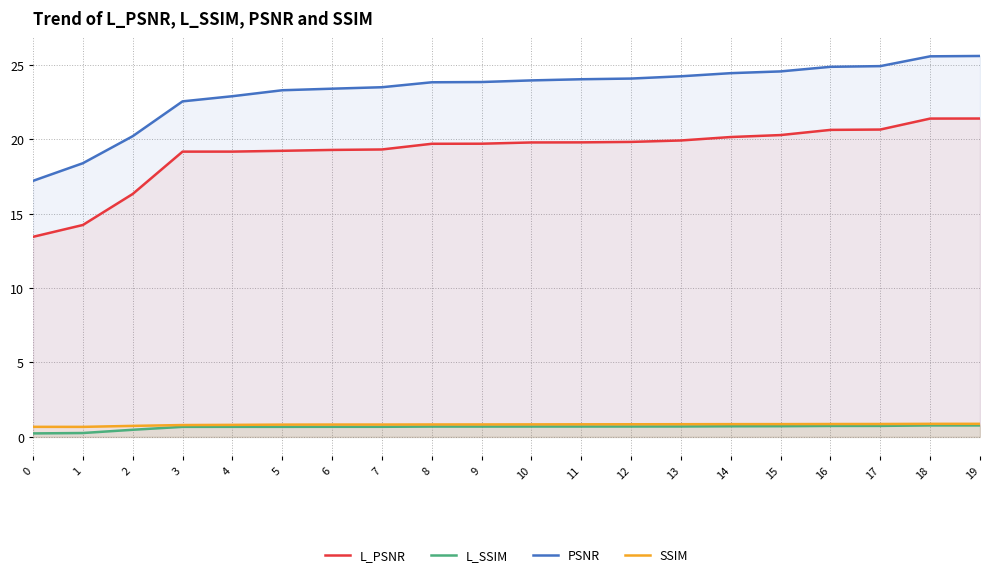

The value of L_PSNR at 4 is 19.2. True or false?

True